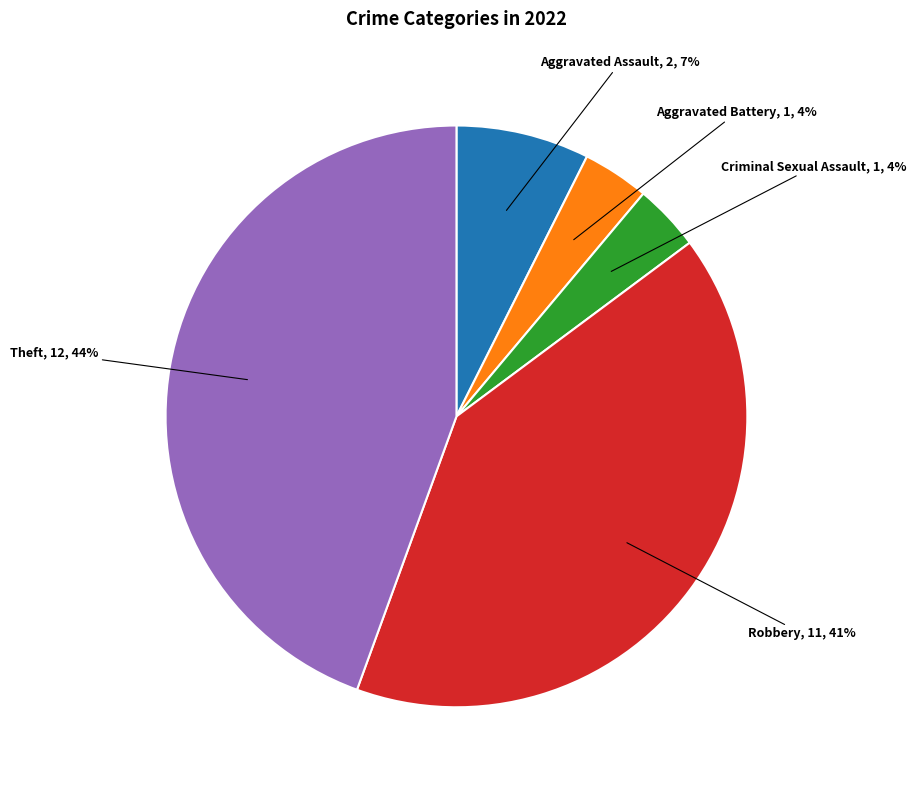

Is there any slice that represents more than half of the pie?

No